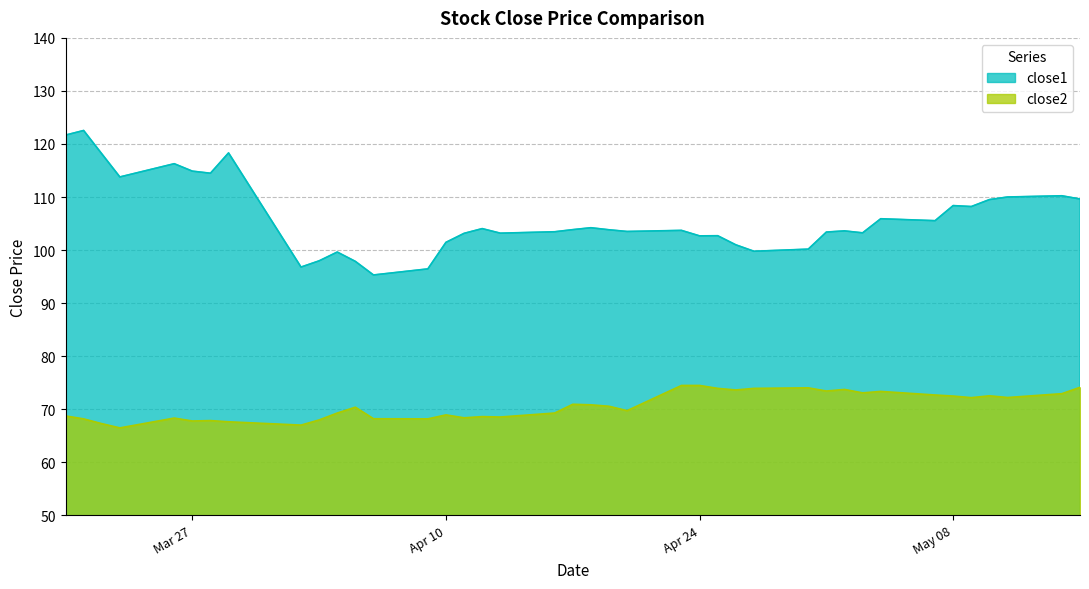

What are all the series names shown in the legend?

close1, close2